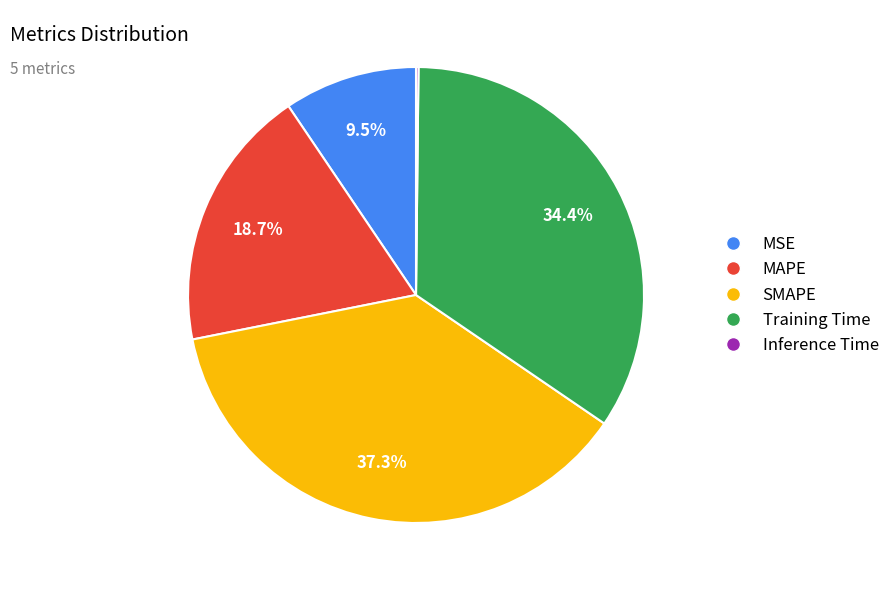

What portion of the pie excludes MAPE?

81.3%